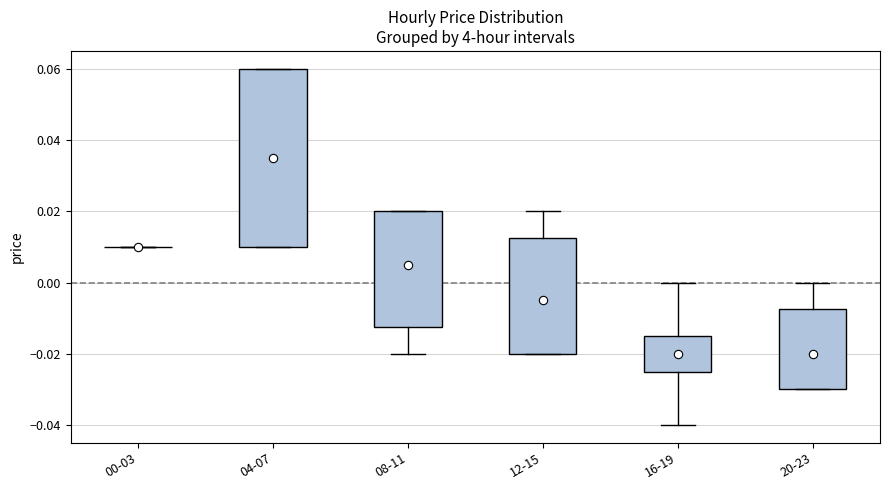

Where is the lower edge of the box for 08-11 on the y-axis? The values are not printed on the chart, so give them approximately, as read against the axis.

-0.012